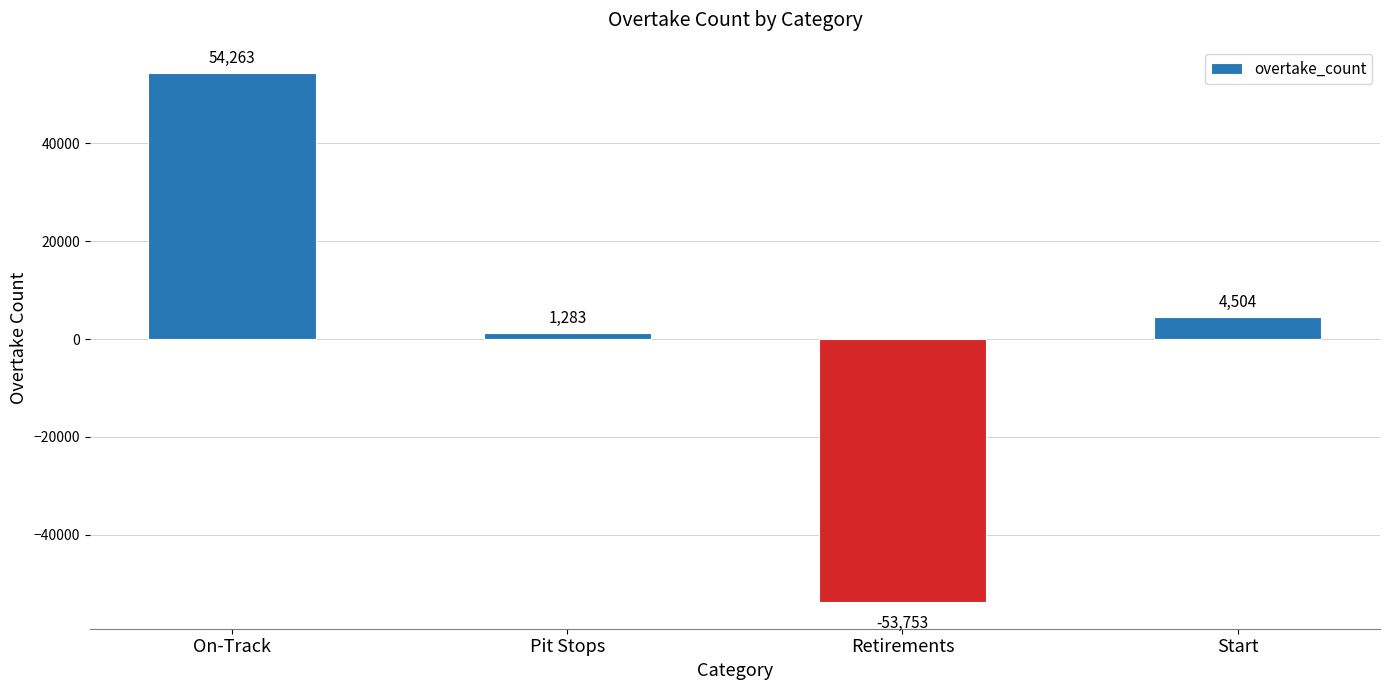

List the labels in order of value, largest first.

On-Track, Start, Pit Stops, Retirements